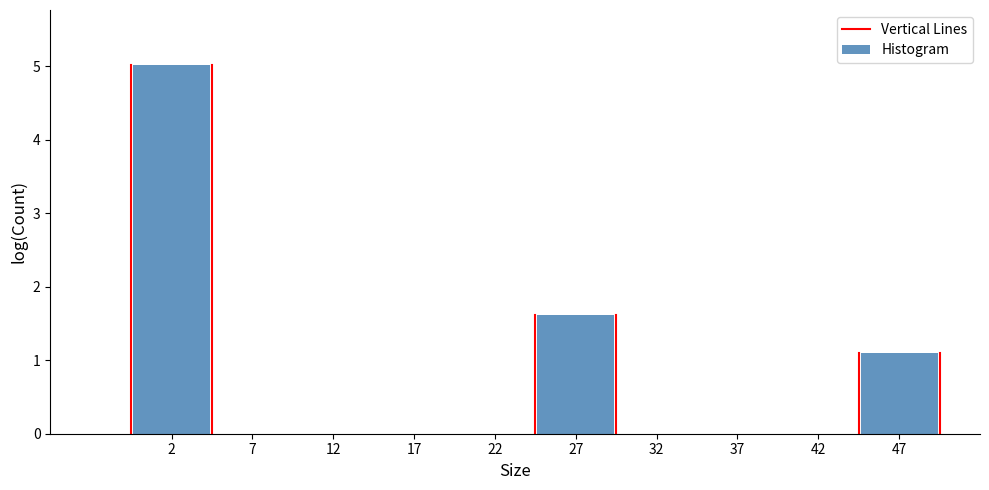

Reading left to right, transcribe this chart: for each bar, give the range it covers on the x-axis and its height. The values are not printed on the chart, so give them approximately, as read against the axis.

0 to 5: 5.0
5 to 10: 0
10 to 15: 0
15 to 20: 0
20 to 25: 0
25 to 30: 1.6
30 to 35: 0
35 to 40: 0
40 to 45: 0
45 to 50: 1.1